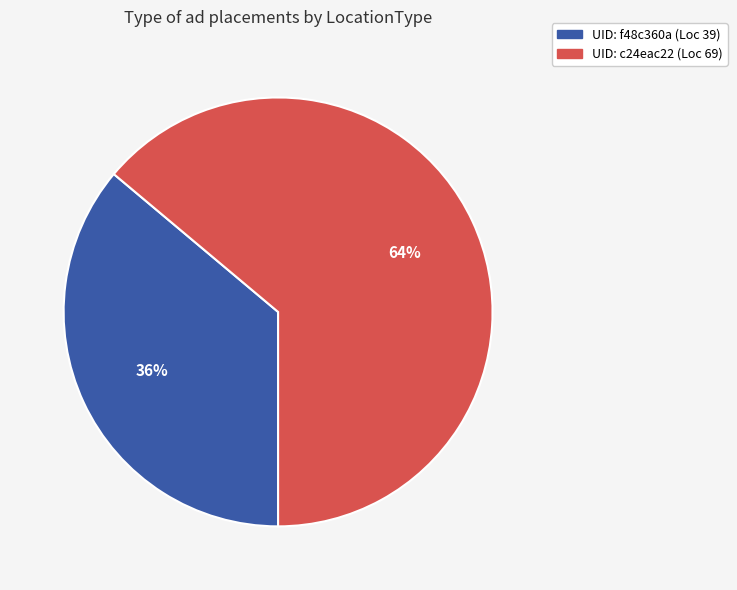

Count the number of slices in the pie.

2